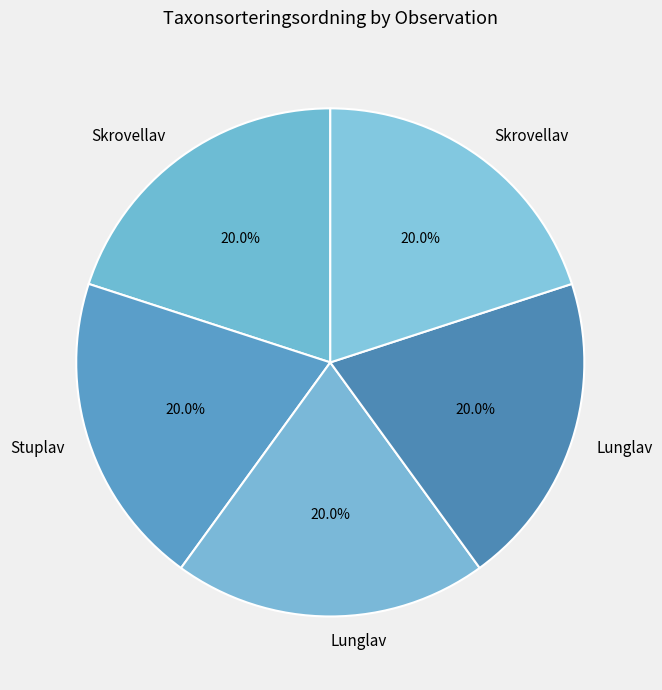

How many slices are in this pie chart?

5